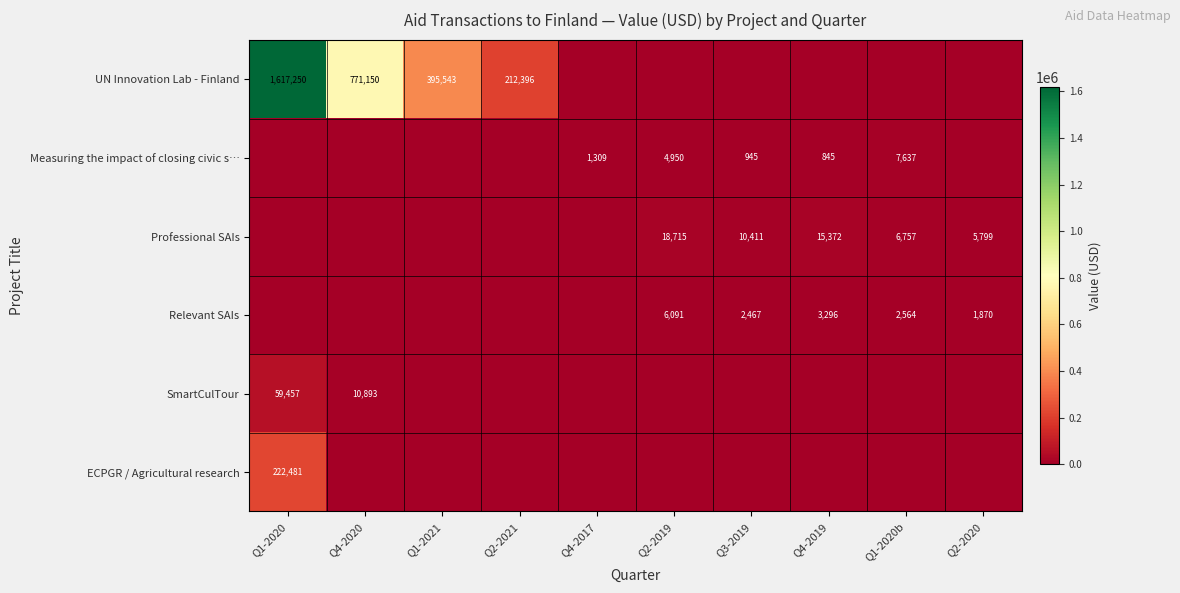

Is the value of Professional SAIs at Q2-2019 greater than the value of UN Innovation Lab - Finland at Q4-2020?

No